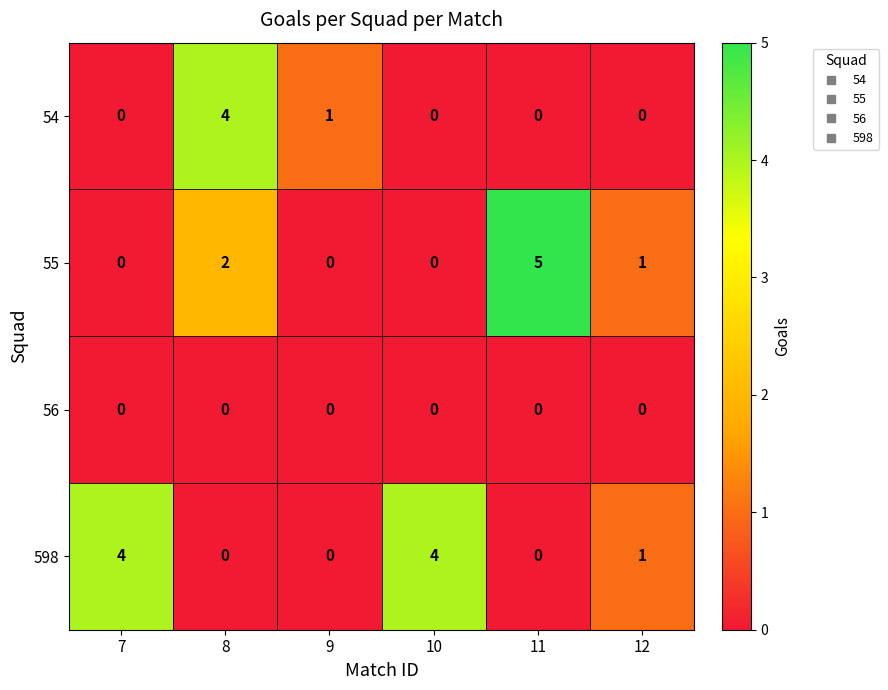

How many distinct data groups are displayed?

4